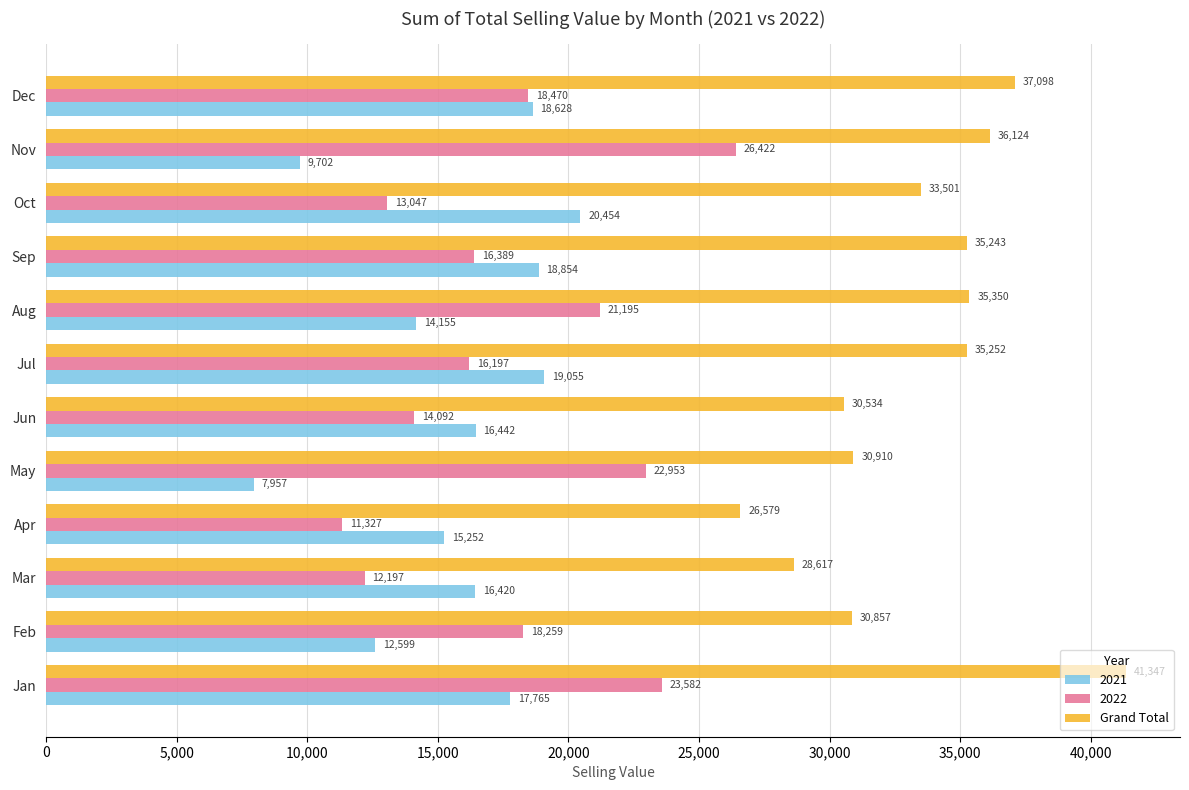

Which label corresponds to the largest value in the chart?

Jan